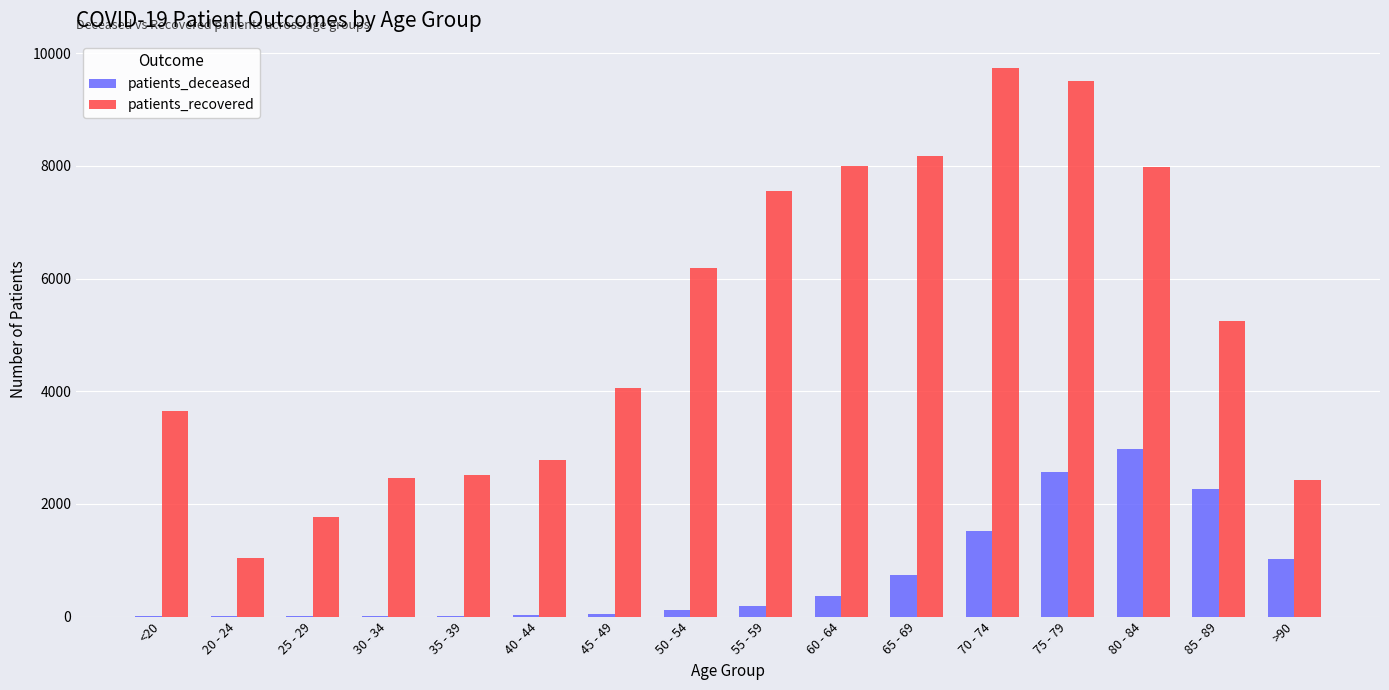

What is the sum of all patients_recovered values?

83077